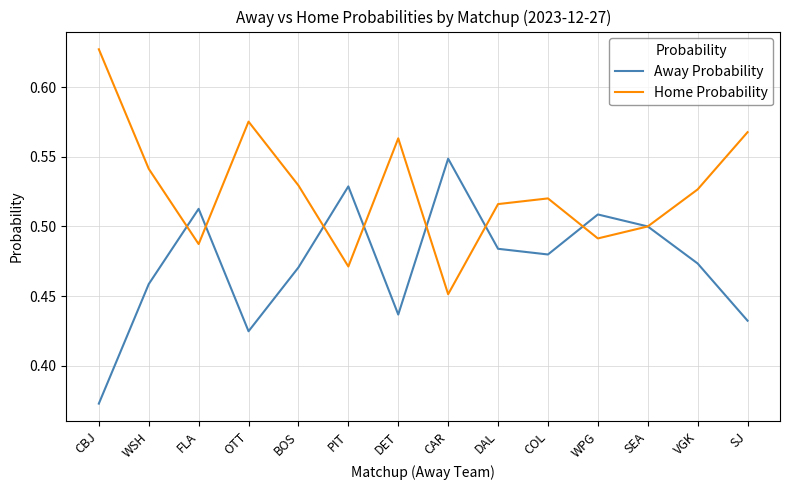

Count the number of categories in the chart.

14